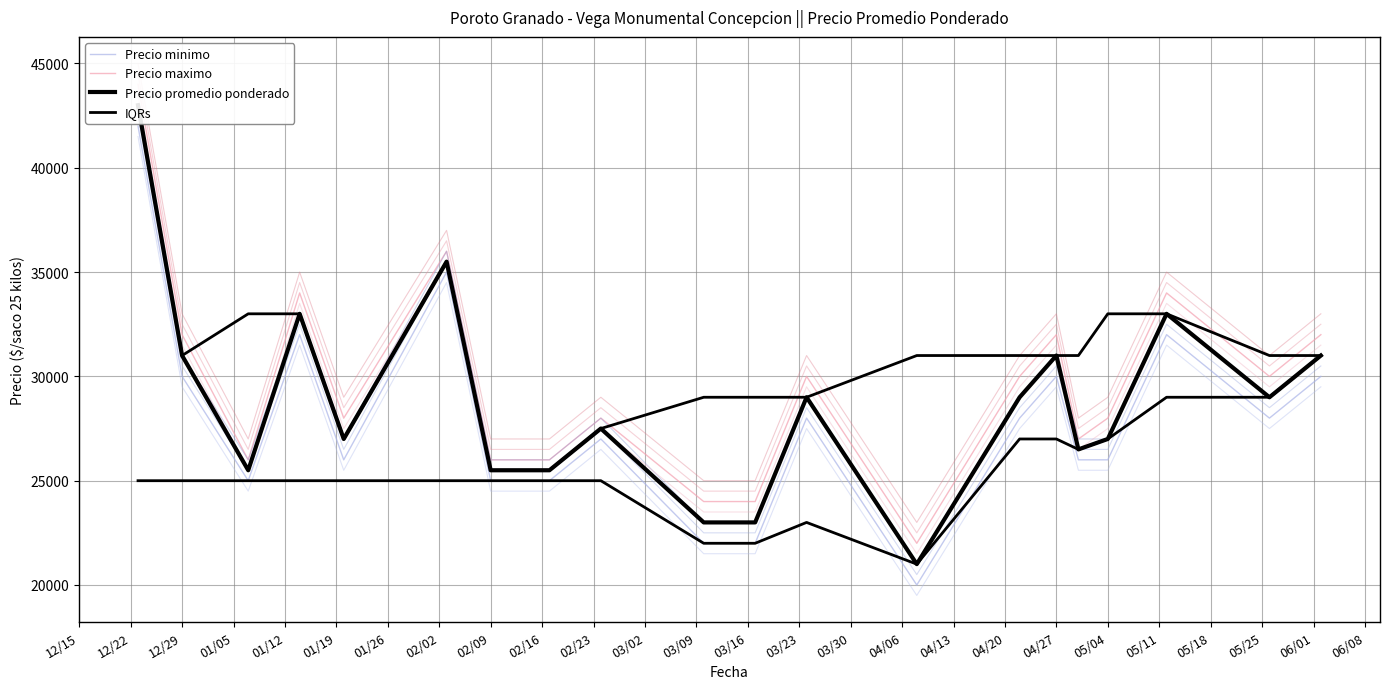

What is the highest value of the Precio maximo series?

44000